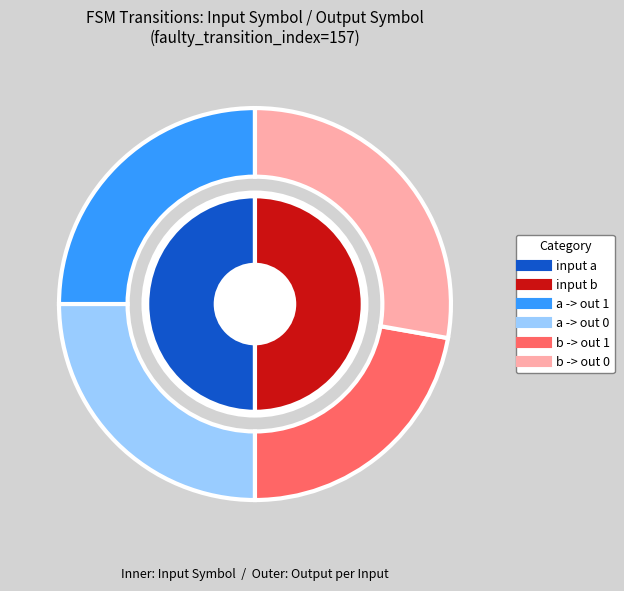

Which slice is the smallest?

1